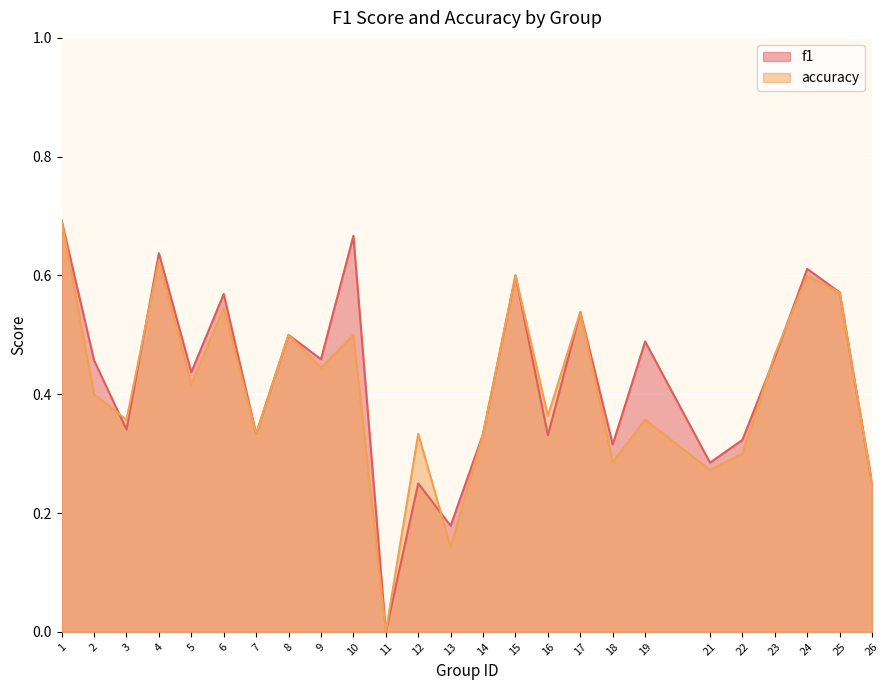

Is the value of f1 at 22 greater than the value of accuracy at 3?

No